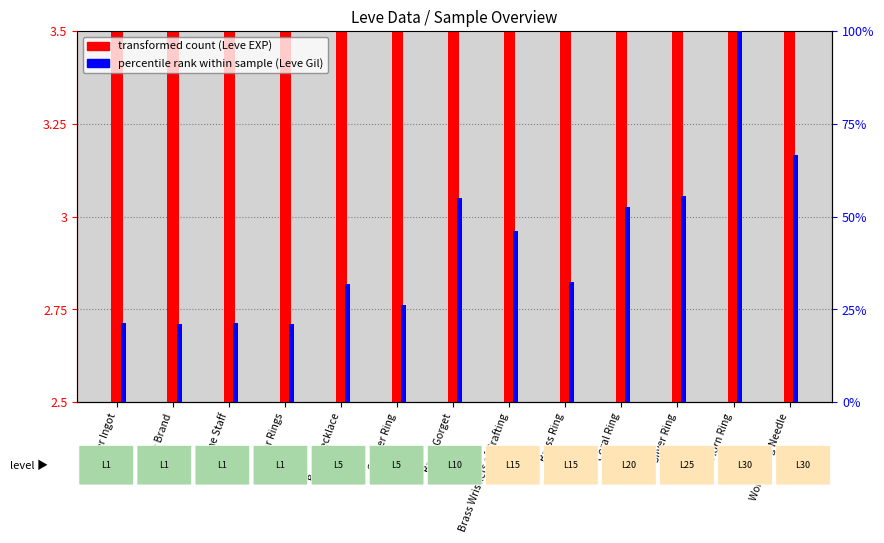

What is the difference between the maximum and minimum values in the percentile rank within sample (Leve Gil) series?

78.9